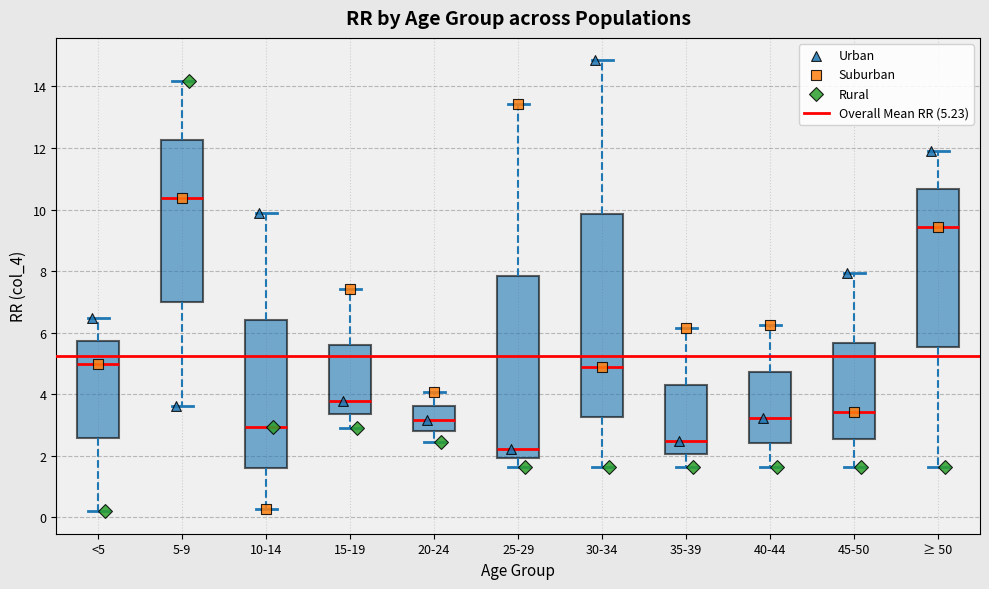

Reading left to right, transcribe this box plot: for each box, give where its median line is, the range the box spans, and where its two whiskers end, as read against the y-axis. The values are not printed on the chart, so give them approximately, as read against the axis.

<5: median 5.0, box 2.6 to 5.8, whiskers 0.2 to 6.4
5-9: median 10.4, box 7.0 to 12.2, whiskers 3.6 to 14.2
10-14: median 3.0, box 1.6 to 6.4, whiskers 0.2 to 9.8
15-19: median 3.8, box 3.4 to 5.6, whiskers 3.0 to 7.4
20-24: median 3.2, box 2.8 to 3.6, whiskers 2.4 to 4.0
25-29: median 2.2, box 2.0 to 7.8, whiskers 1.6 to 13.4
30-34: median 4.8, box 3.2 to 9.8, whiskers 1.6 to 14.8
35-39: median 2.4, box 2.0 to 4.4, whiskers 1.6 to 6.2
40-44: median 3.2, box 2.4 to 4.8, whiskers 1.6 to 6.2
45-50: median 3.4, box 2.6 to 5.6, whiskers 1.6 to 8.0
≥ 50: median 9.4, box 5.6 to 10.6, whiskers 1.6 to 11.8